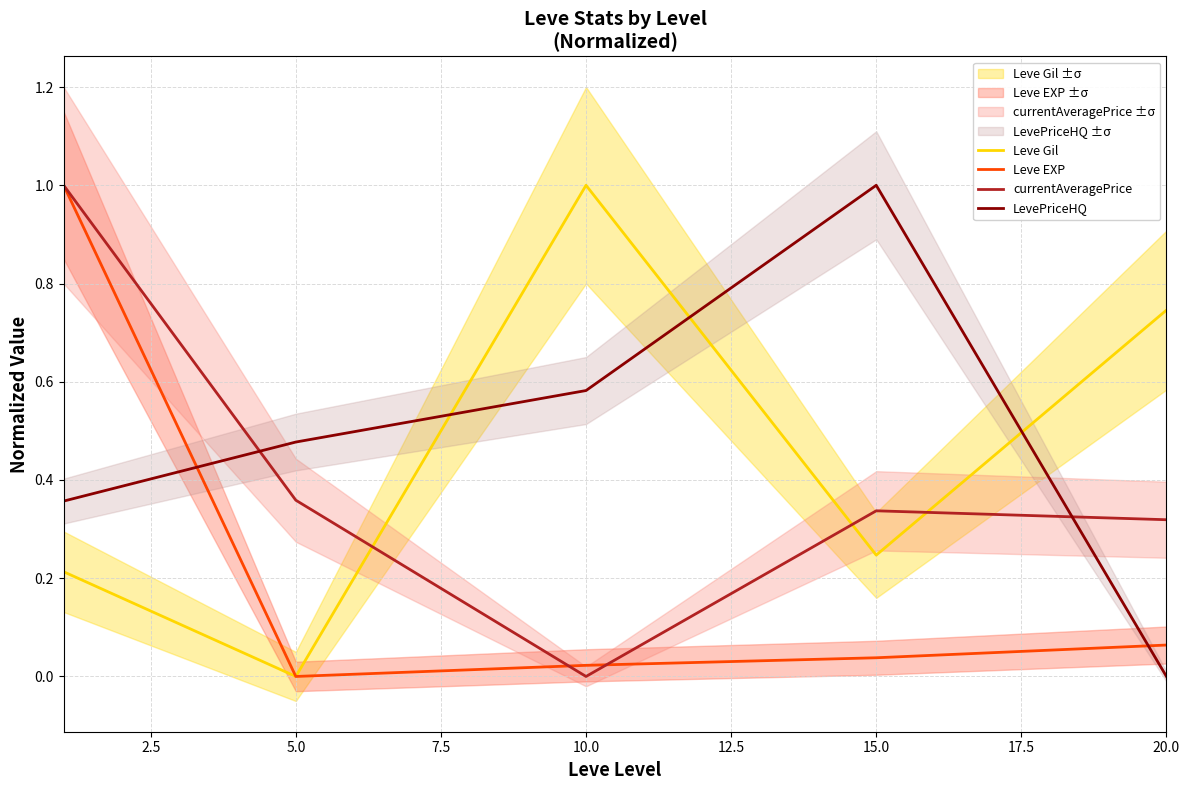

Is it true that LevePriceHQ equals 0.0 at 20.0?

True